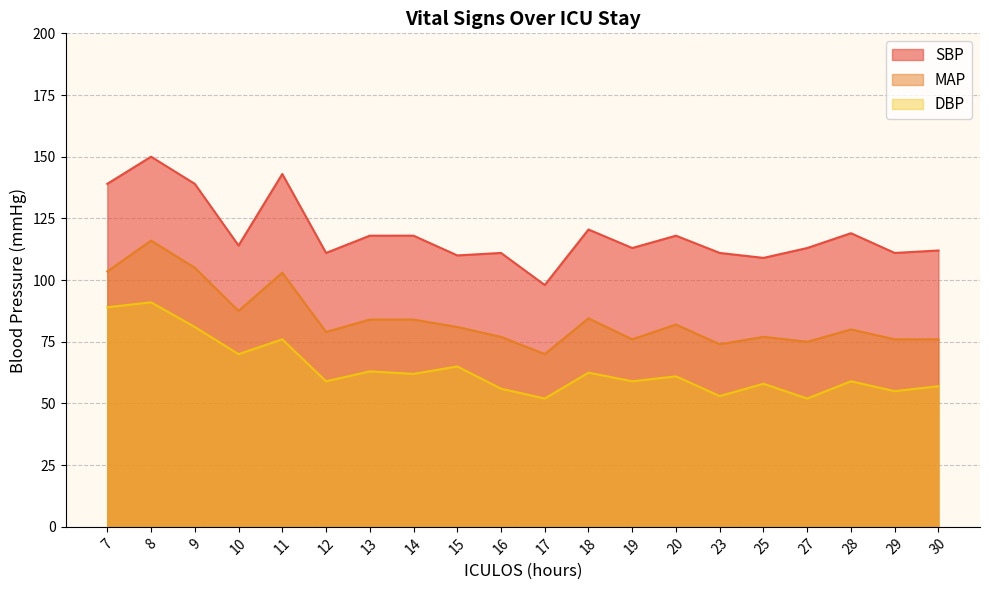

Reading left to right, transcribe all the data shown in this chart.

SBP: 7=139.0	8=150.0	9=139.0	10=114.0	11=143.0	12=111.0	13=118.0	14=118.0	15=110.0	16=111.0	17=98.0	18=120.5	19=113.0	20=118.0	23=111.0	25=109.0	27=113.0	28=119.0	29=111.0	30=112.0
MAP: 7=103.5	8=116.0	9=105.0	10=87.5	11=103.0	12=79.0	13=84.0	14=84.0	15=81.0	16=77.0	17=70.0	18=84.5	19=76.0	20=82.0	23=74.0	25=77.0	27=75.0	28=80.0	29=76.0	30=76.0
DBP: 7=89.0	8=91.0	9=81.0	10=70.0	11=76.0	12=59.0	13=63.0	14=62.0	15=65.0	16=56.0	17=52.0	18=62.5	19=59.0	20=61.0	23=53.0	25=58.0	27=52.0	28=59.0	29=55.0	30=57.0